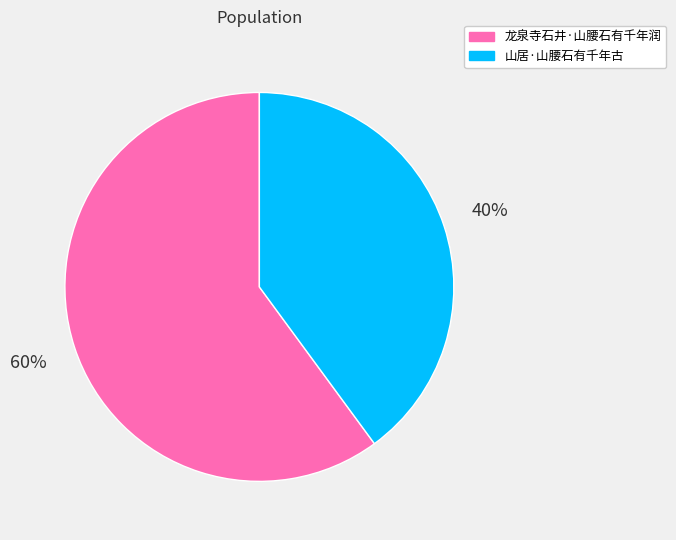

The 山居·山腰石有千年古 slice represents 45% of the pie. True or false?

False